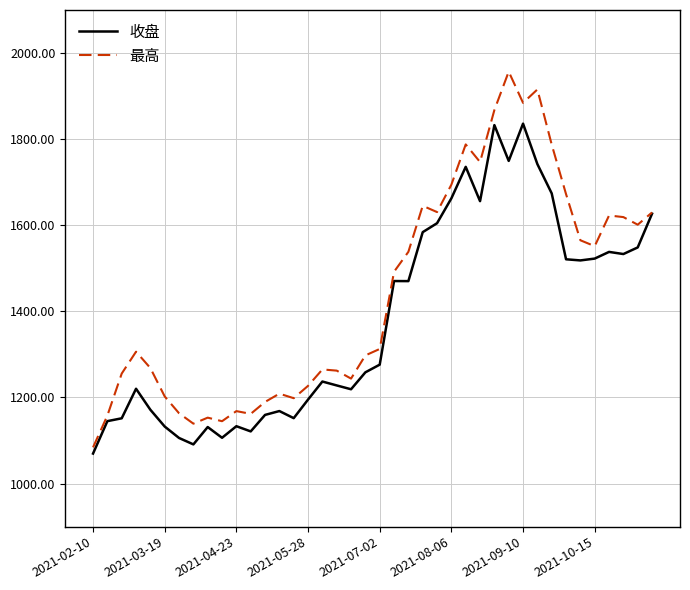

Which series has the widest spread of values?

最高